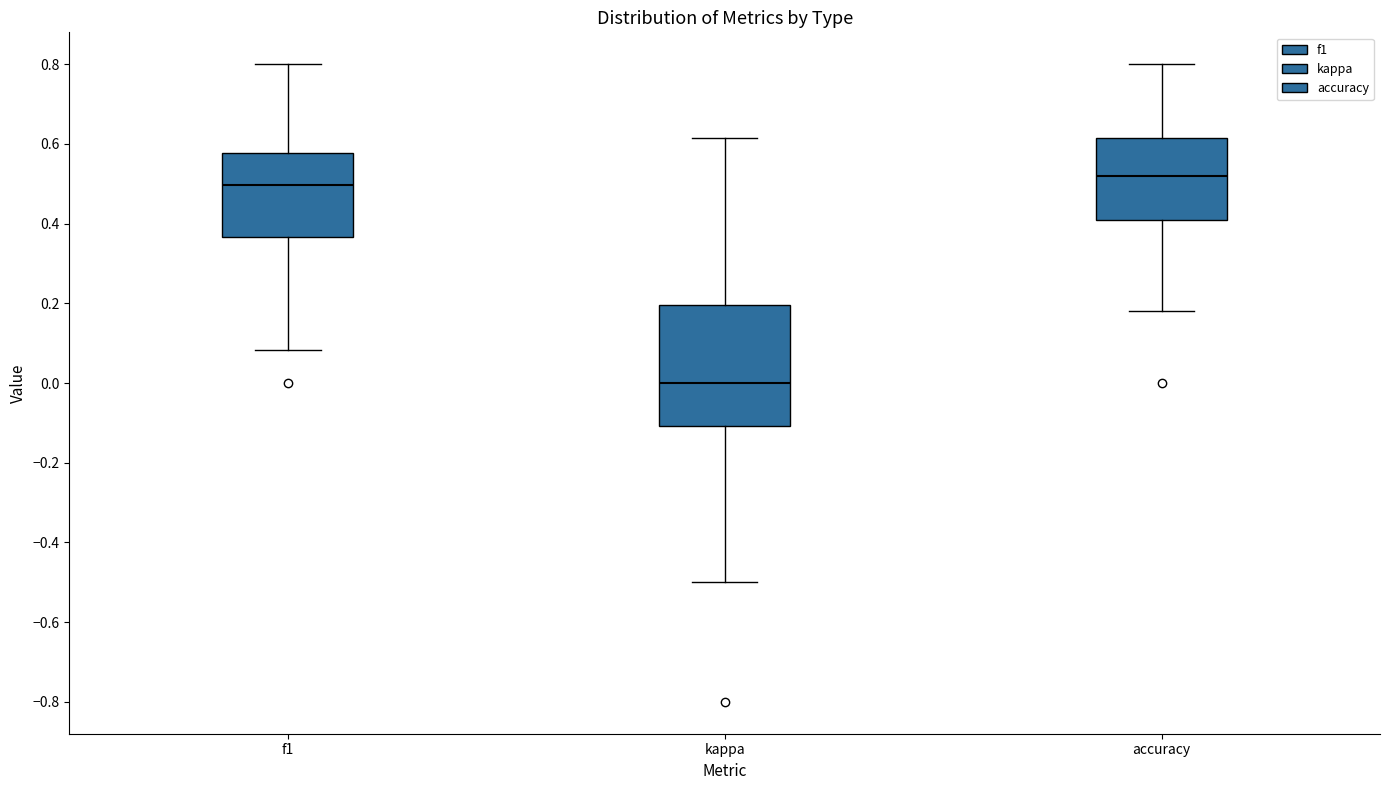

Reading left to right, transcribe this box plot: for each box, give where its median line is, the range the box spans, and where its two whiskers end, as read against the y-axis. The values are not printed on the chart, so give them approximately, as read against the axis.

f1: median 0.50, box 0.36 to 0.58, whiskers 0.08 to 0.80
kappa: median 0.00, box -0.10 to 0.20, whiskers -0.50 to 0.62
accuracy: median 0.52, box 0.40 to 0.62, whiskers 0.18 to 0.80